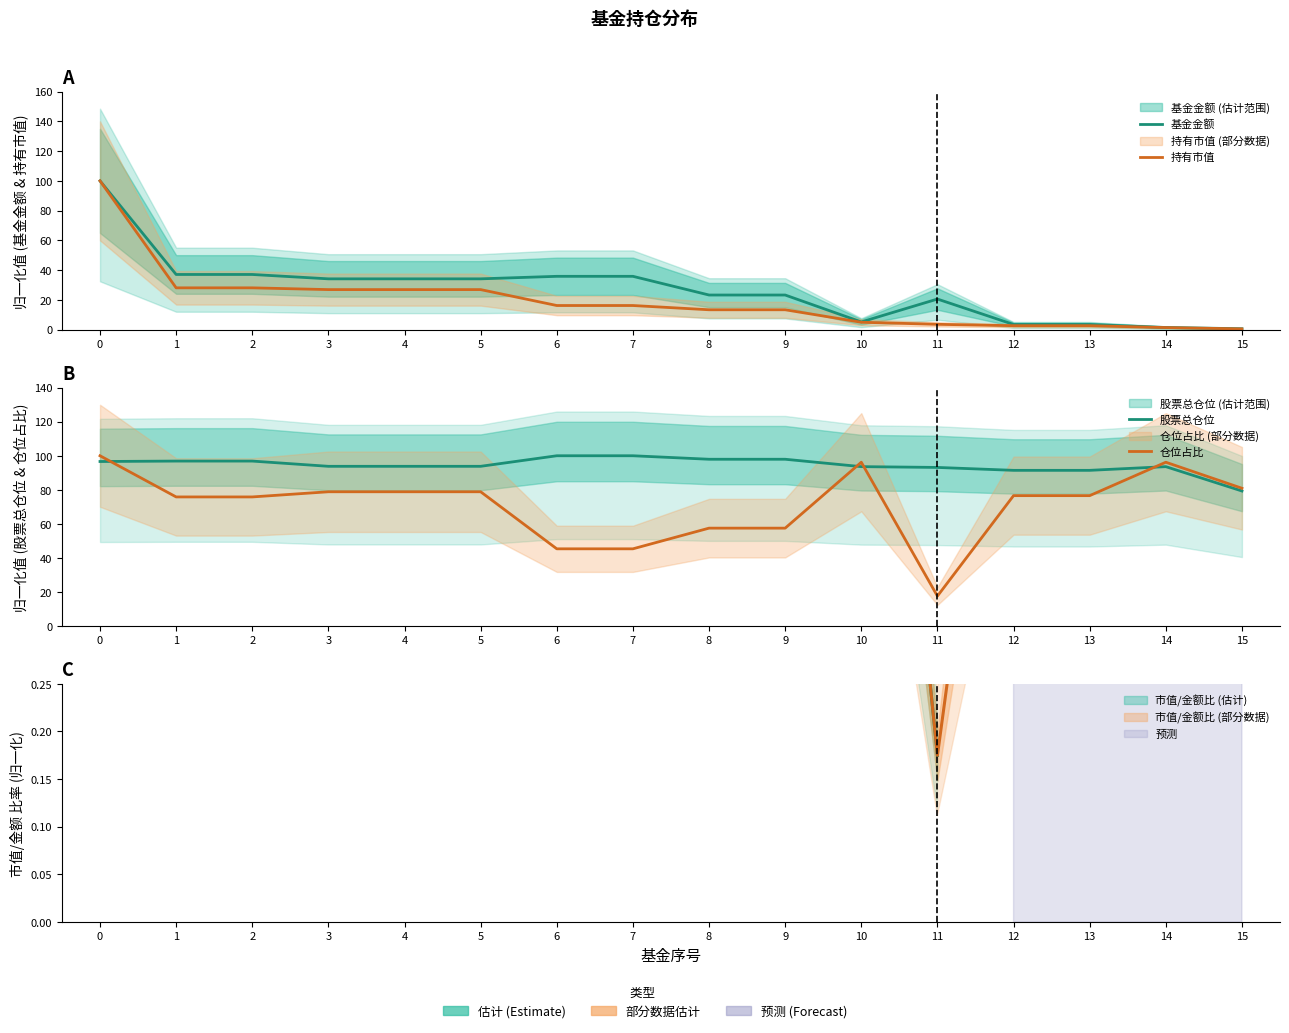

How many series are shown in this chart?

4